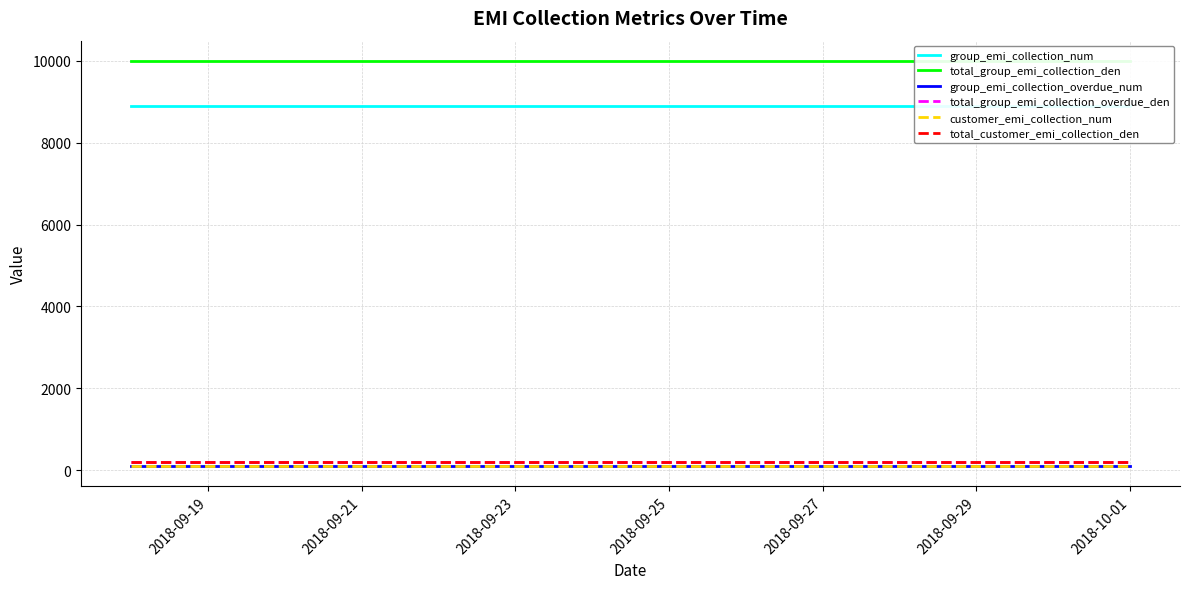

Is it true that group_emi_collection_overdue_num equals 135 at 2018-09-19?

False